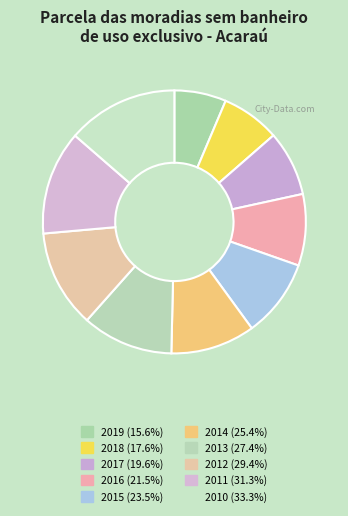

Is there any slice that represents more than half of the pie?

No